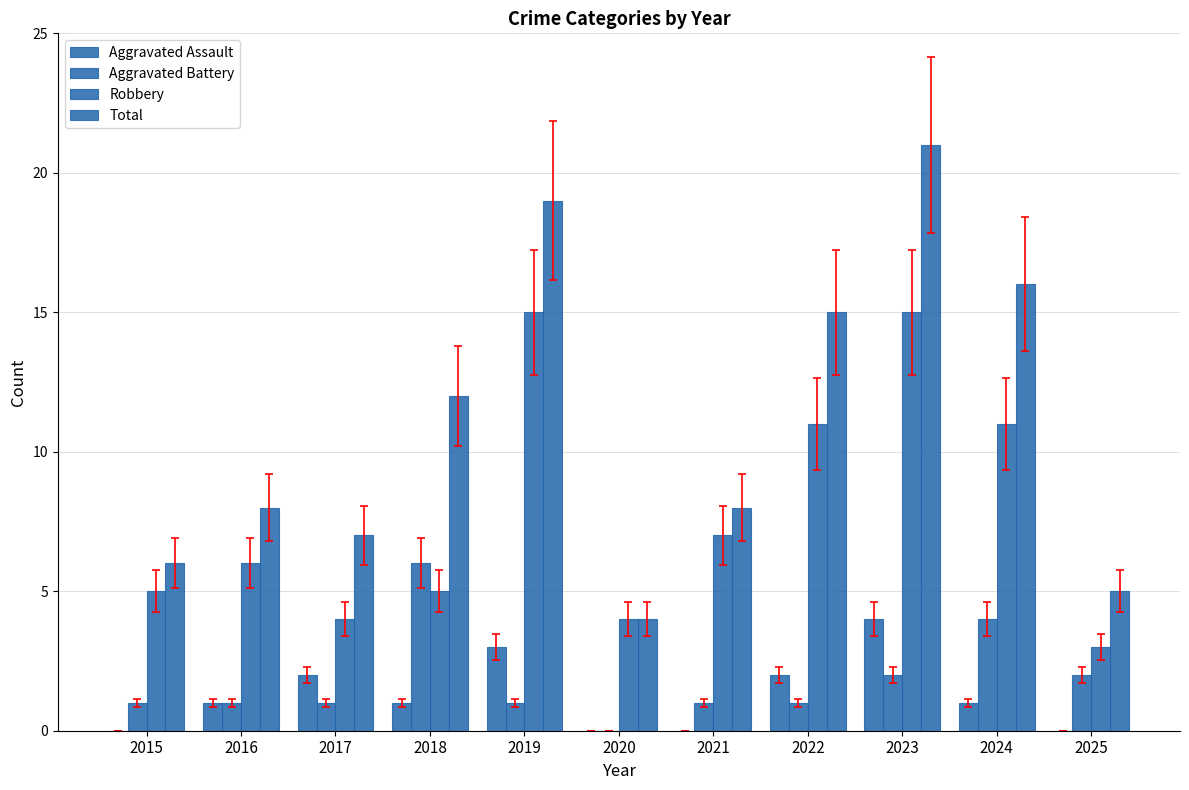

Where is Total nearest to the value 12?

2018